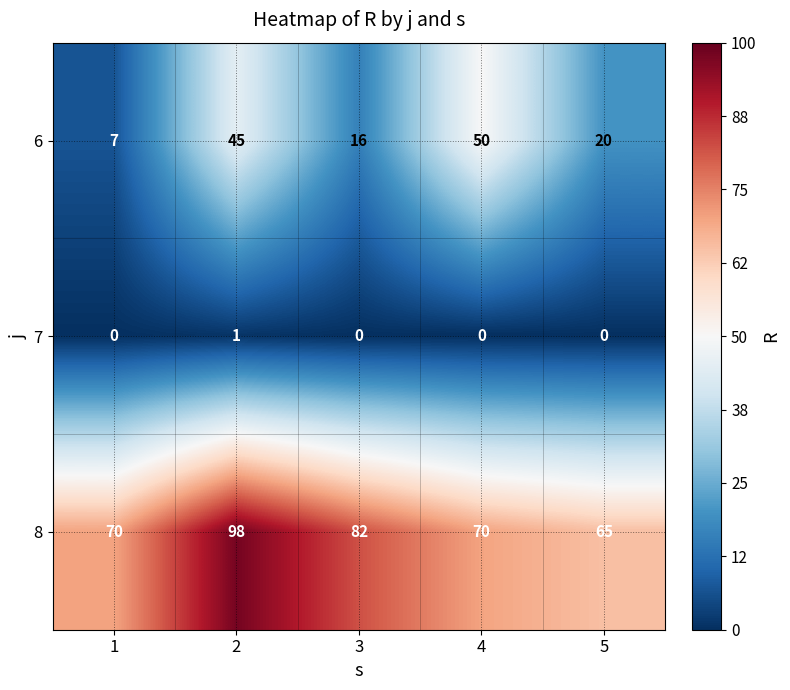

Reading right to left, what are all the values shown in this chart?

6: 5=20	4=50	3=16	2=45	1=7
7: 5=0	4=0	3=0	2=1	1=0
8: 5=65	4=70	3=82	2=98	1=70